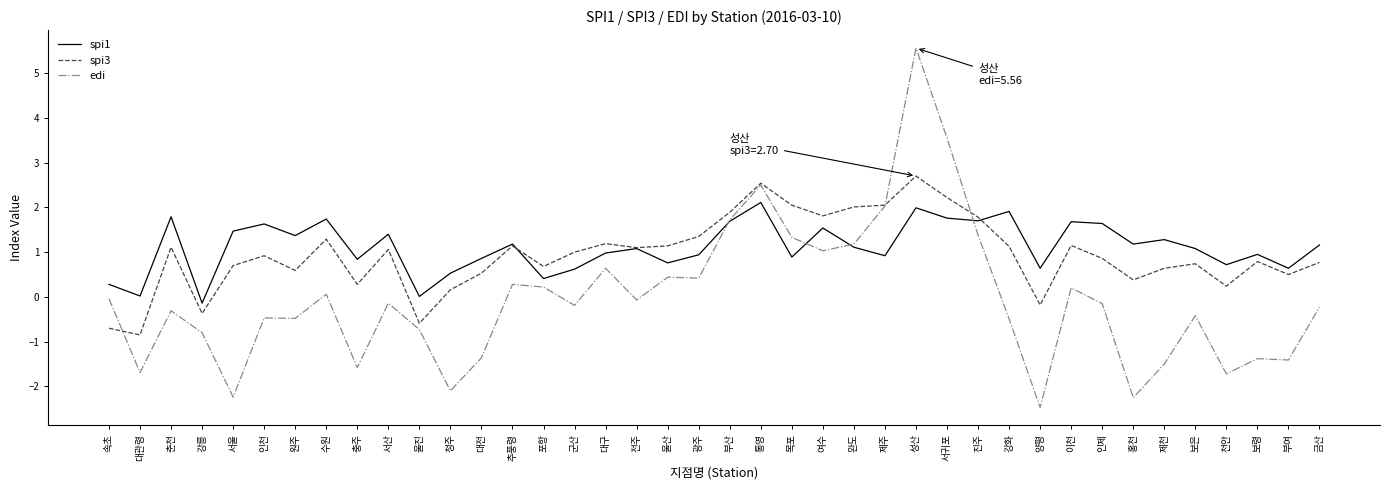

At 제천, list the series in order from largest to smallest.

spi1, spi3, edi